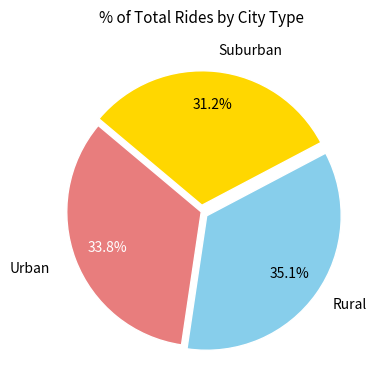

Count the number of slices in the pie.

3